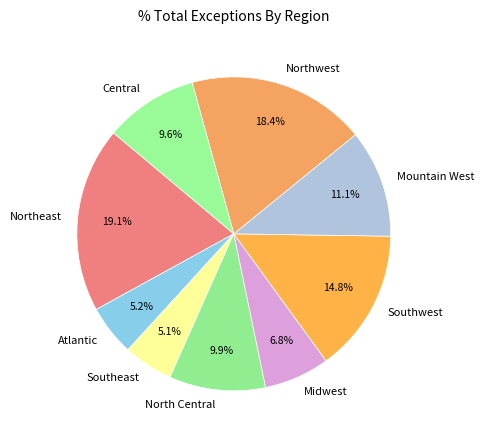

How many segments does this pie chart have?

9